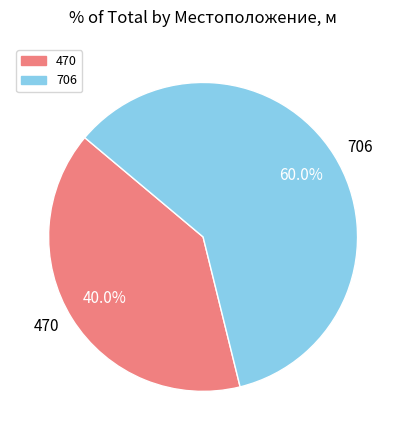

How many segments does this pie chart have?

2